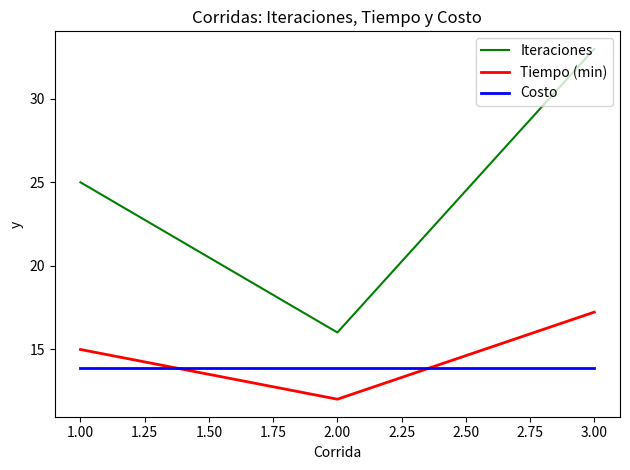

What is the average value of the Iteraciones series?

24.7